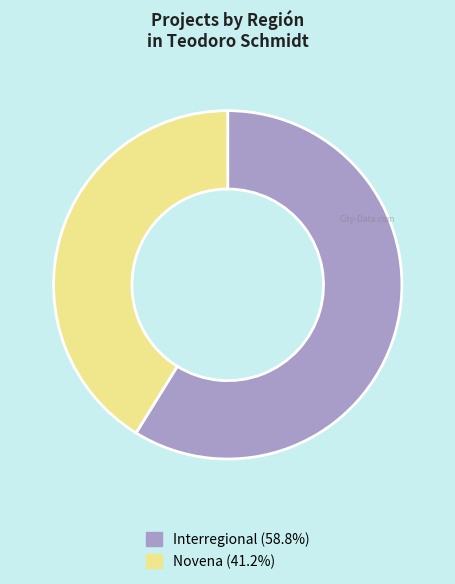

Is there a majority slice in this chart?

Yes